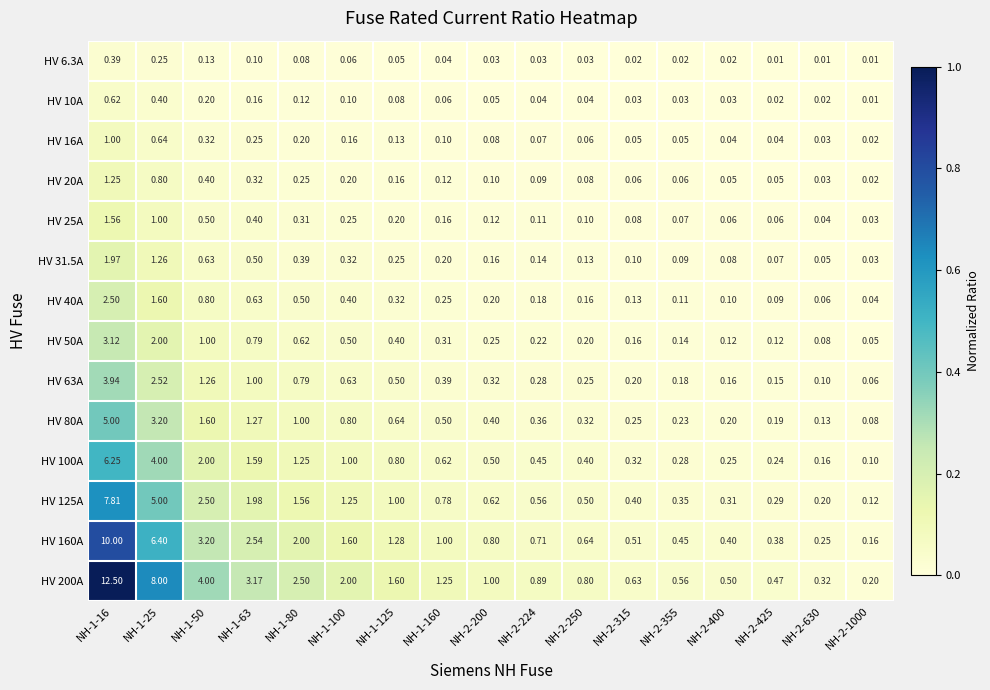

Is the value of HV 20A at NH-1-125 greater than the value of HV 31.5A at NH-2-425?

Yes